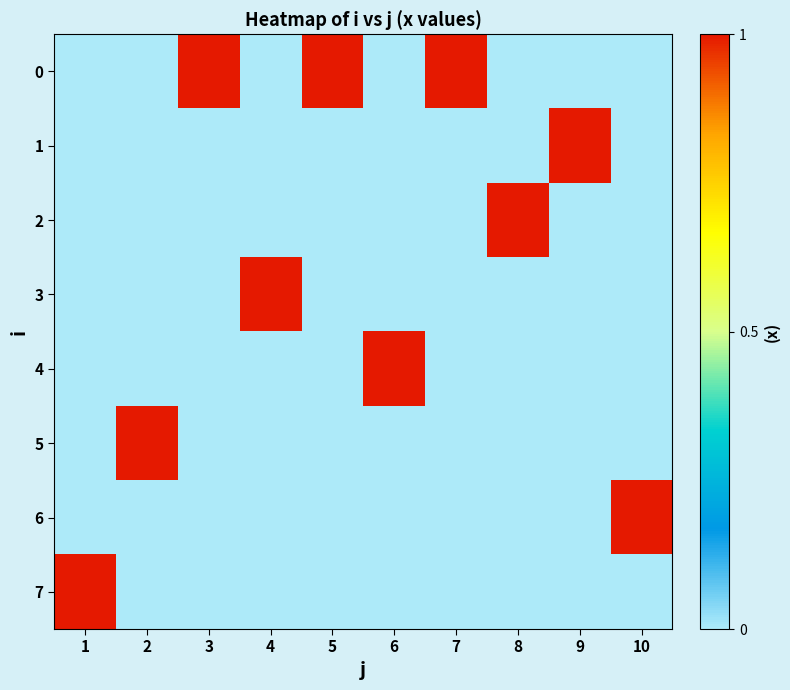

Reading left to right, transcribe all the data shown in this chart.

0: 1=0	2=0	3=1	4=0	5=1	6=0	7=1	8=0	9=0	10=0
1: 1=0	2=0	3=0	4=0	5=0	6=0	7=0	8=0	9=1	10=0
2: 1=0	2=0	3=0	4=0	5=0	6=0	7=0	8=1	9=0	10=0
3: 1=0	2=0	3=0	4=1	5=0	6=0	7=0	8=0	9=0	10=0
4: 1=0	2=0	3=0	4=0	5=0	6=1	7=0	8=0	9=0	10=0
5: 1=0	2=1	3=0	4=0	5=0	6=0	7=0	8=0	9=0	10=0
6: 1=0	2=0	3=0	4=0	5=0	6=0	7=0	8=0	9=0	10=1
7: 1=1	2=0	3=0	4=0	5=0	6=0	7=0	8=0	9=0	10=0